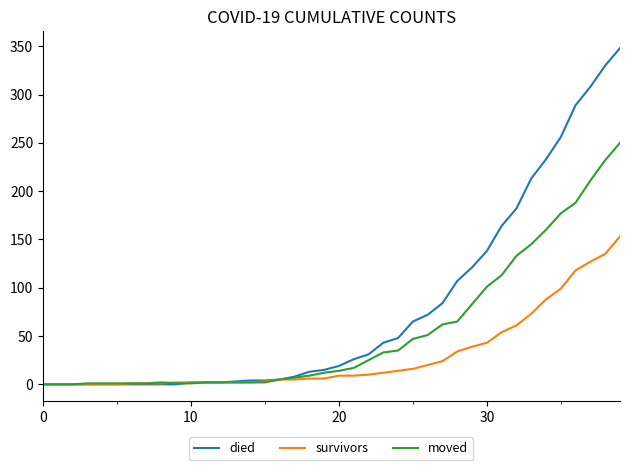

How many lines are shown in the chart?

3